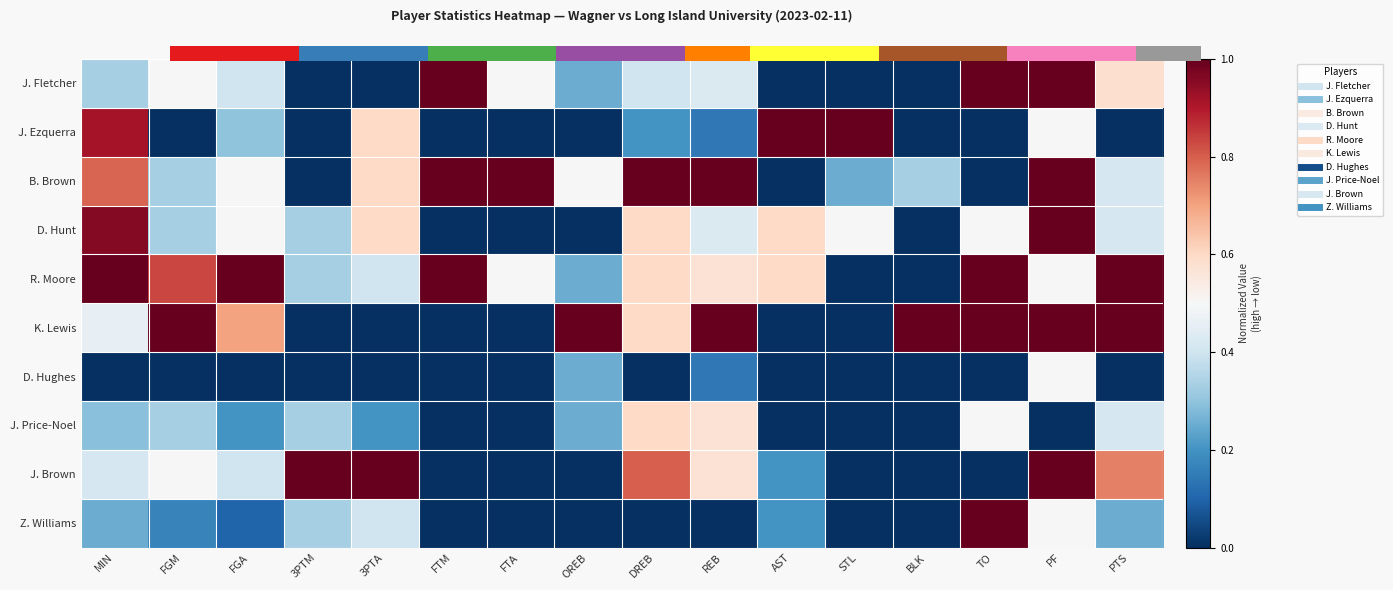

At which category is the sum across all series the highest?

PF